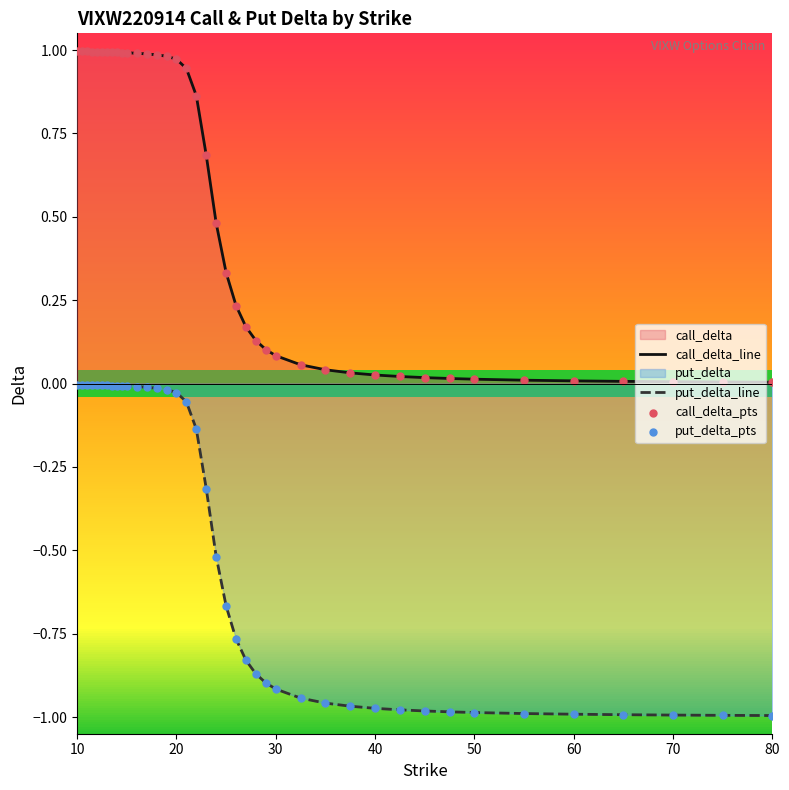

At which category is the sum across all series the highest?

10